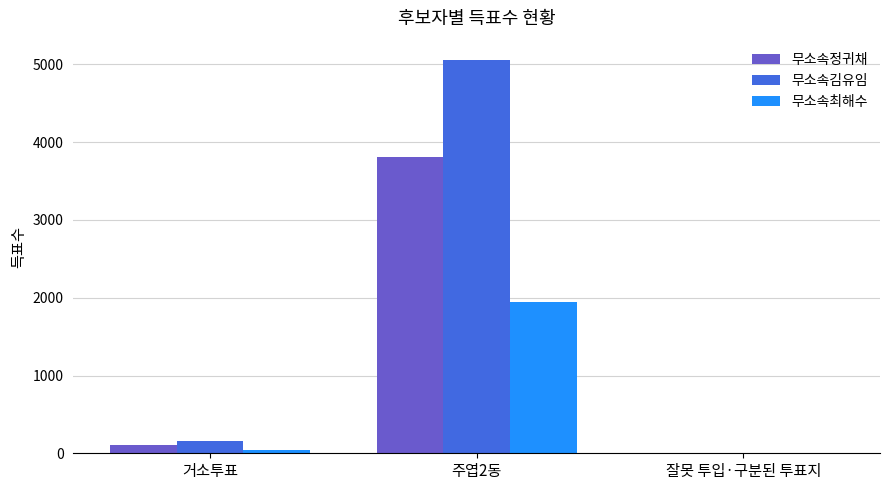

What is the maximum value for 무소속정귀채?

3806